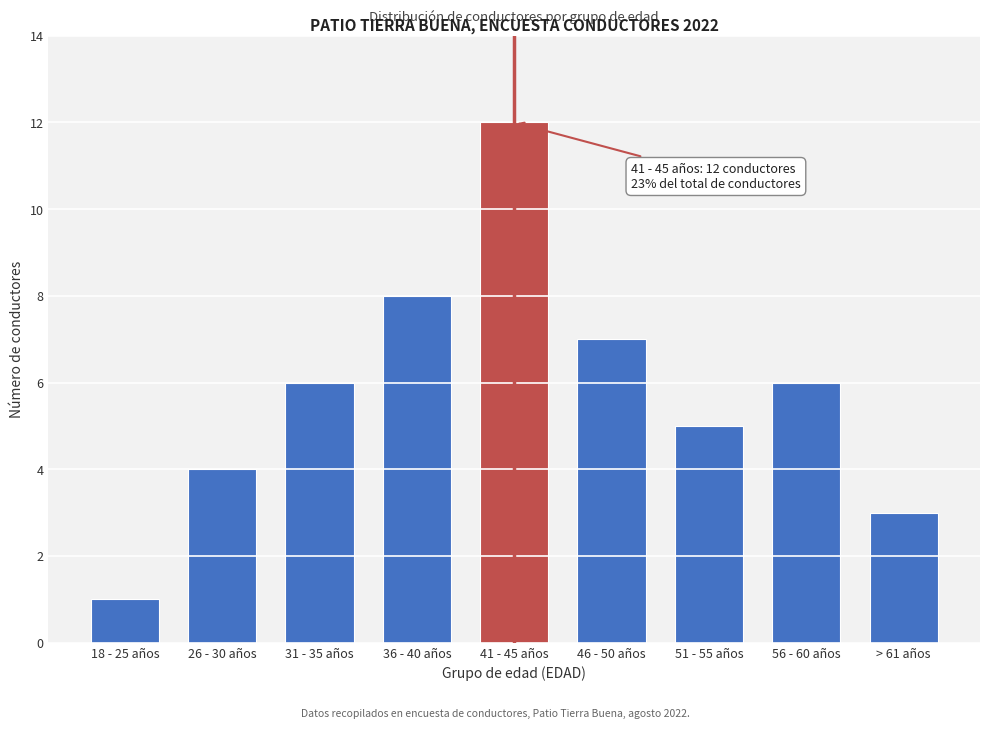

Reading left to right, extract all data points from this chart.

18 - 25 años=1	26 - 30 años=4	31 - 35 años=6	36 - 40 años=8	41 - 45 años=12	46 - 50 años=7	51 - 55 años=5	56 - 60 años=6	> 61 años=3